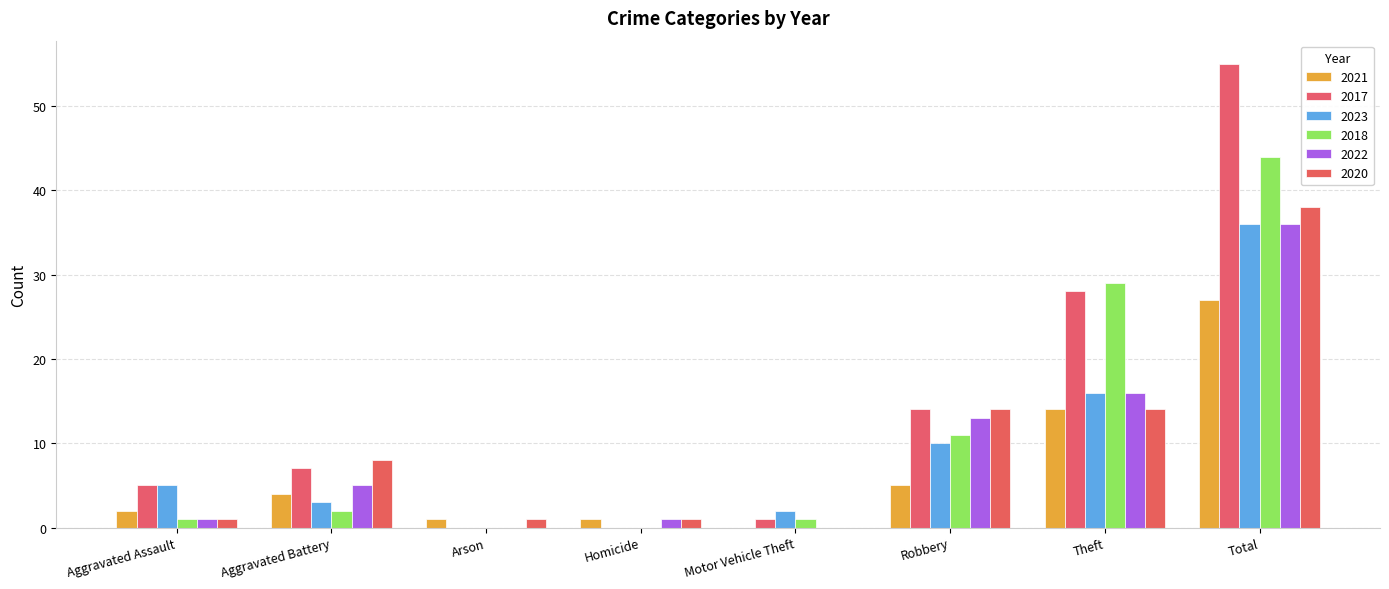

What is the difference between the 2018 values at Aggravated Assault and Total?

43